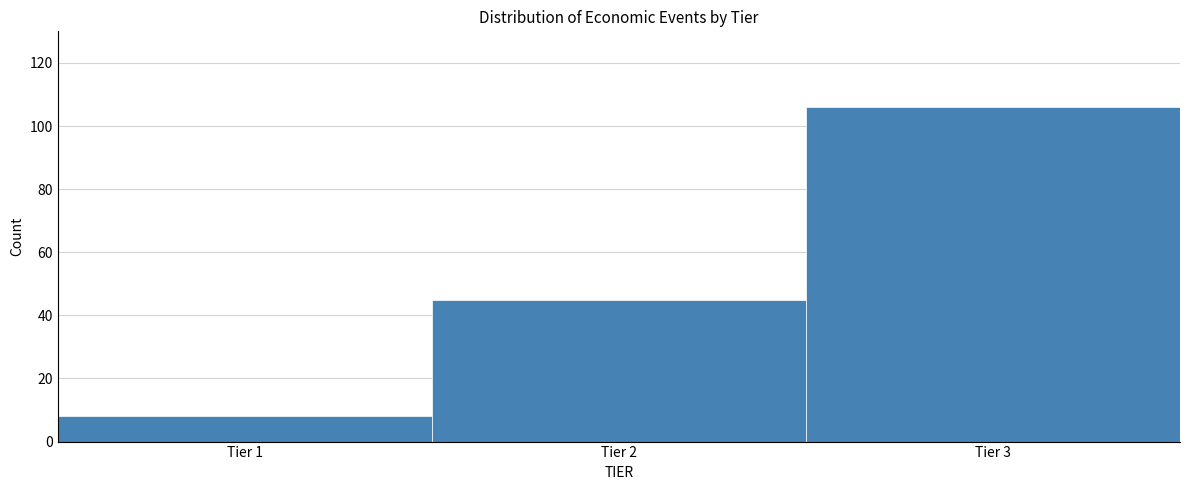

Reading left to right, list every bar in this chart as the range it spans on the x-axis followed by its height. The values are not printed on the chart, so give them approximately, as read against the axis.

0.5 to 1.5: 8
1.5 to 2.5: 46
2.5 to 3.5: 106